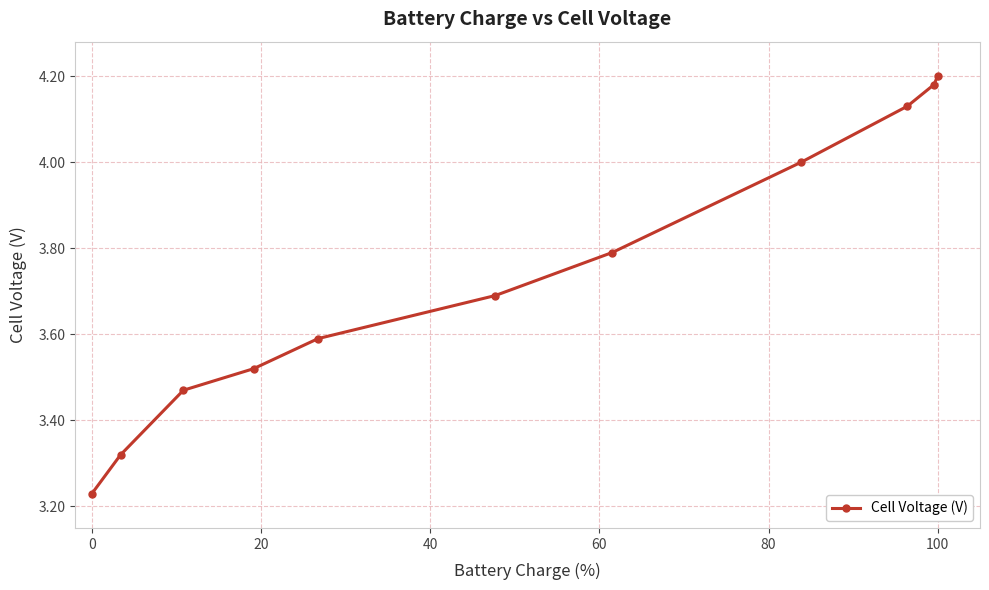

True or false: the data has more than 1 interior local peaks.

False